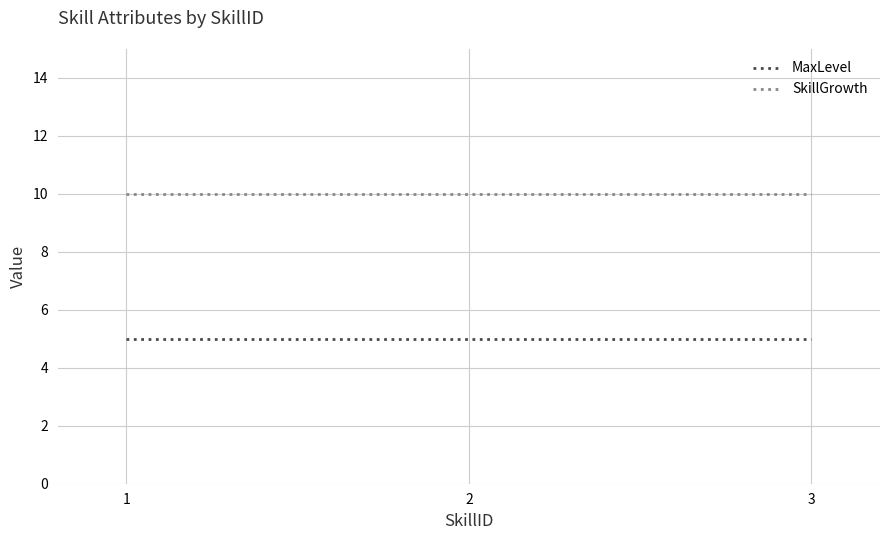

Reading left to right, transcribe all the data shown in this chart.

MaxLevel: 5	5	5
SkillGrowth: 10	10	10